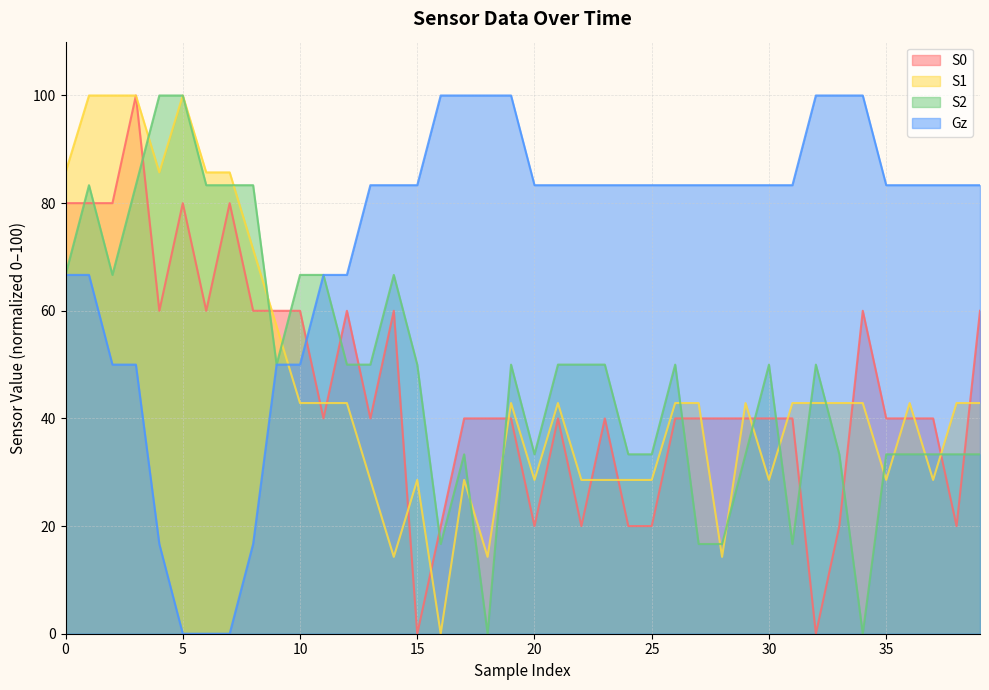

What is the difference between the maximum and minimum values in the S0 series?

100.0